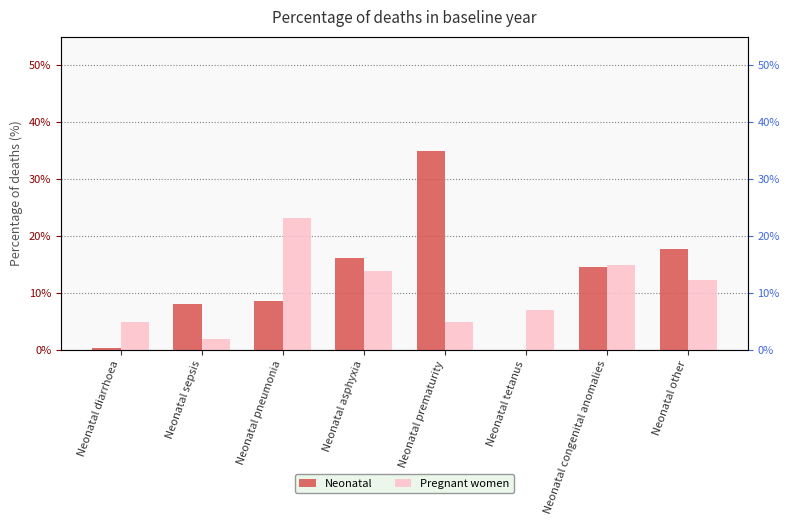

What is the total value across all series at Neonatal other?

30.0